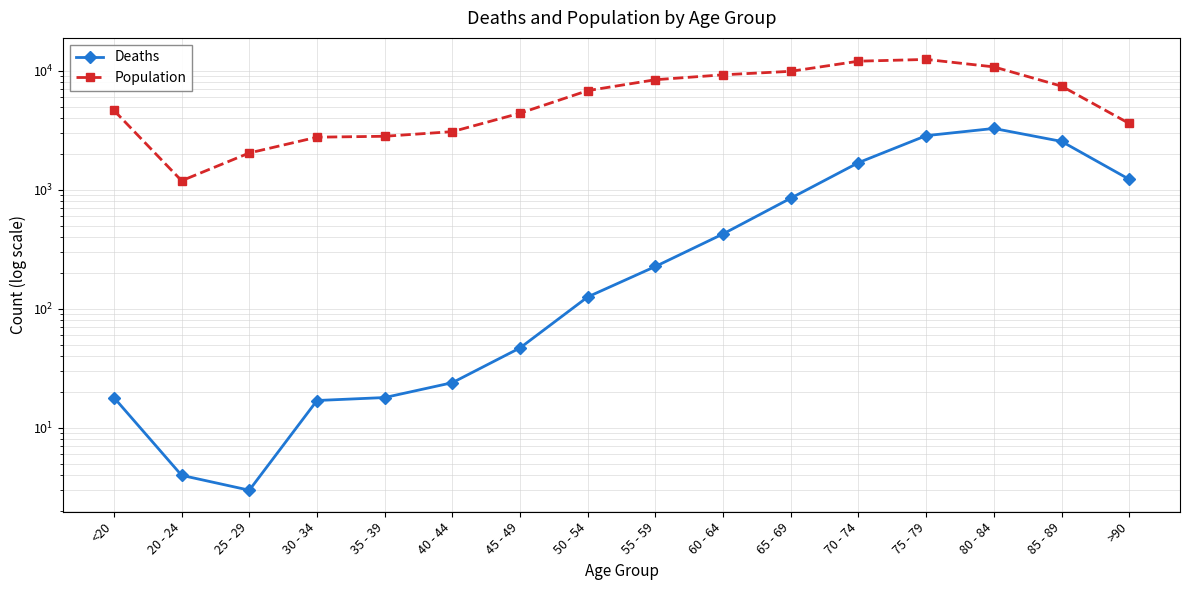

Which label corresponds to the largest value in the chart?

75 - 79